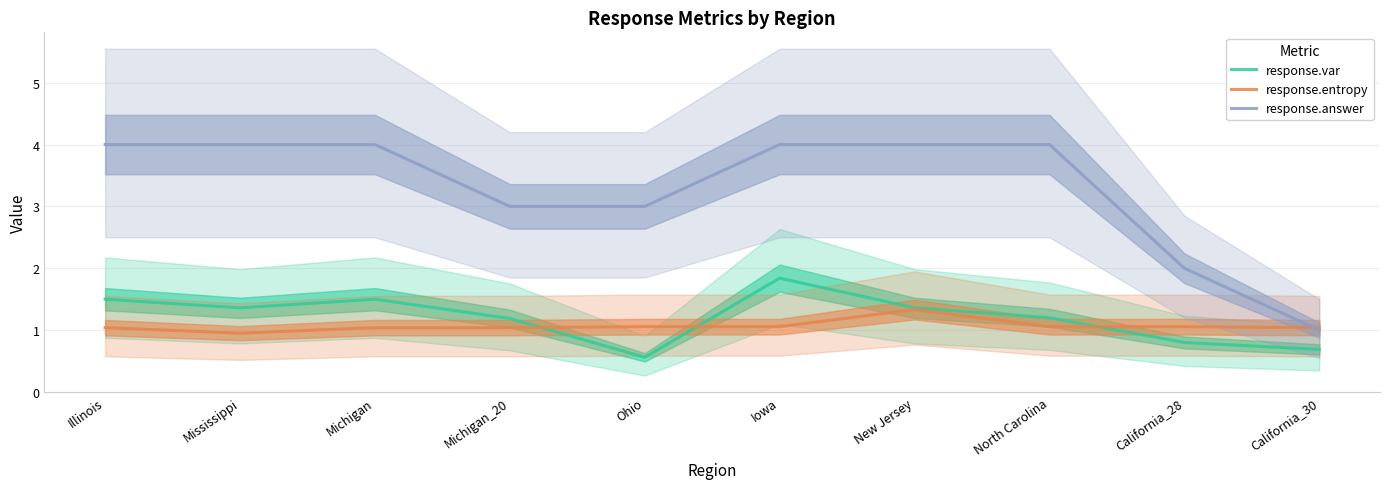

Does the chart have visible grid lines?

Yes